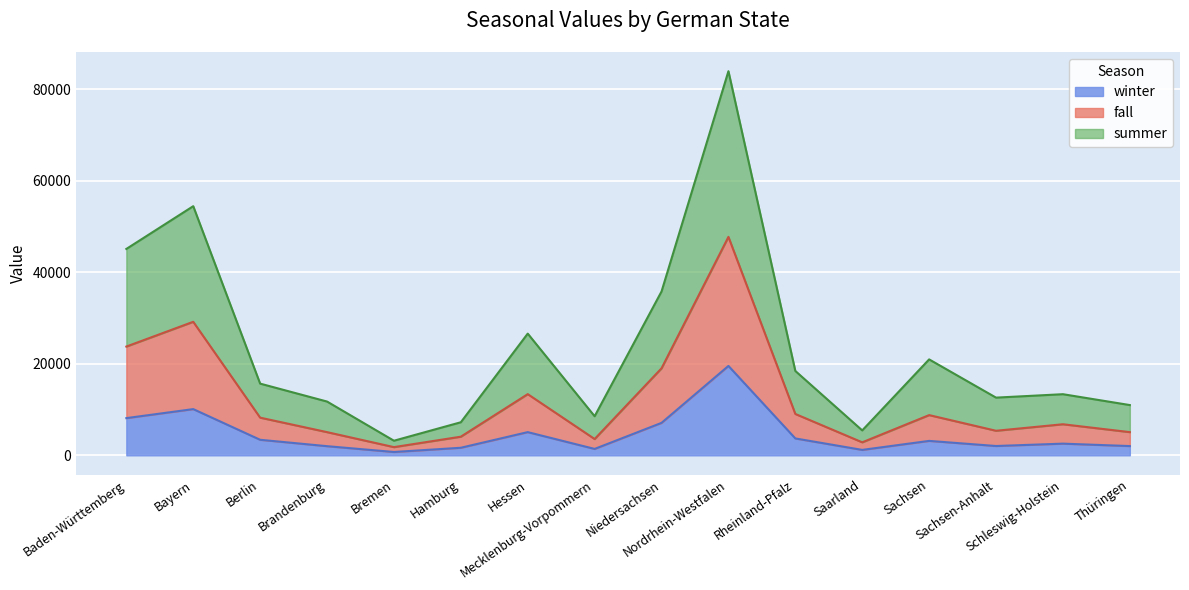

True or false: summer and spring intersect in this chart.

False